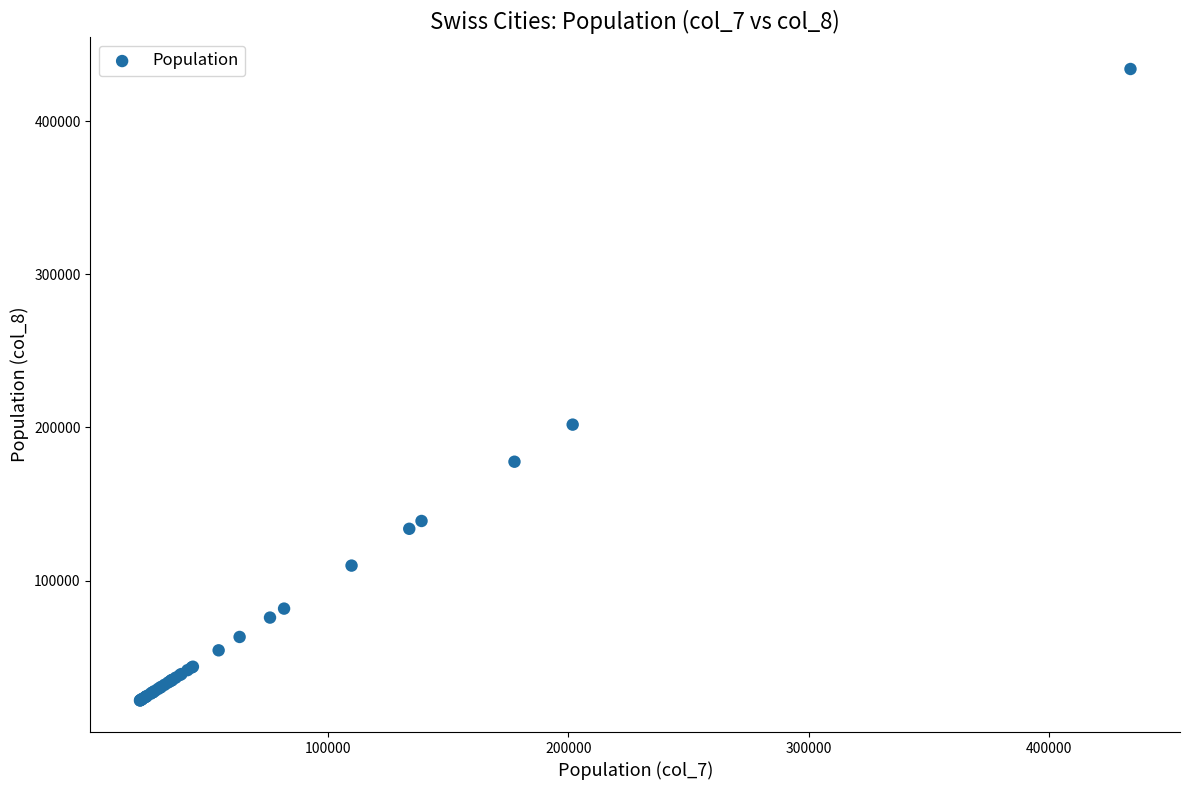

What Y value in the scatter plot is closest to 227862?

201818